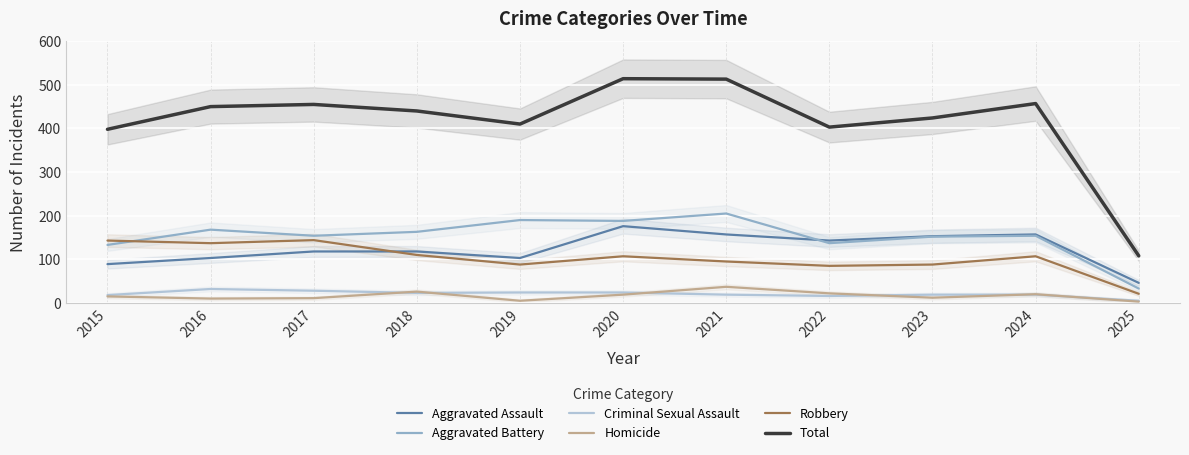

Which has a higher value, 2021 or 2020?

2020